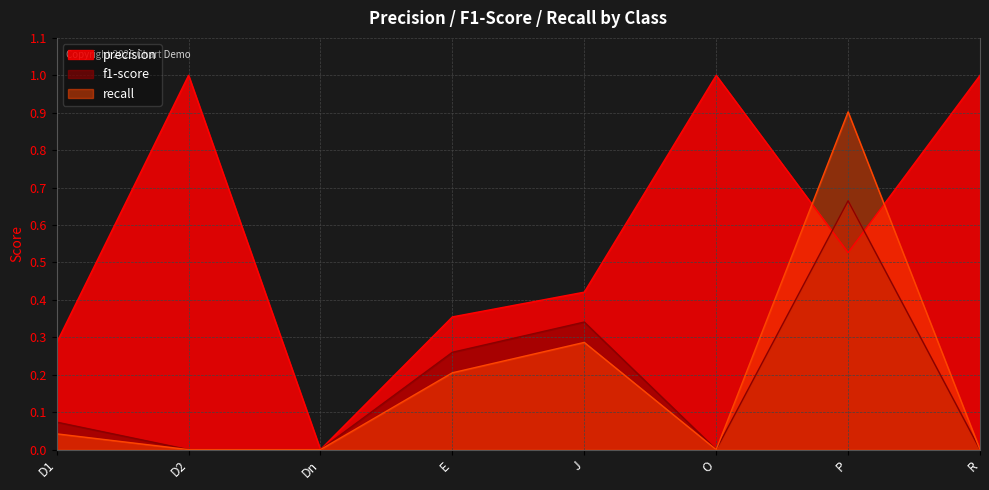

What is the greatest value displayed?

1.0